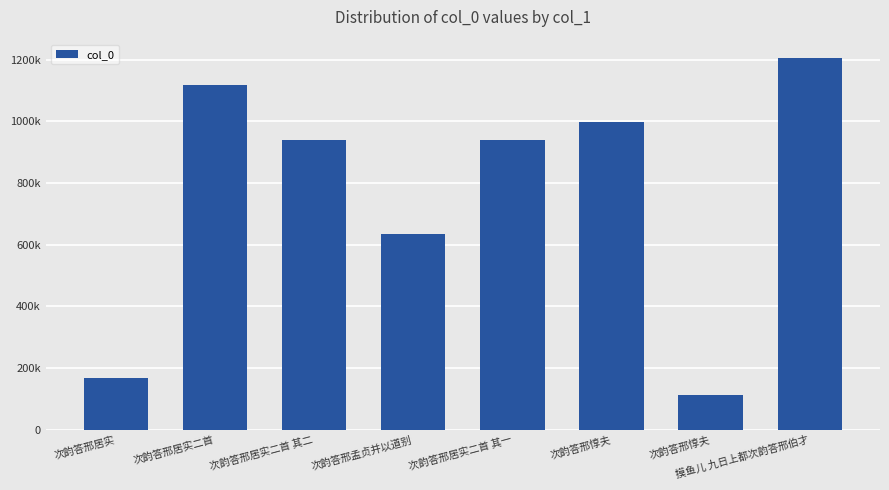

What is the smallest value displayed?

113226